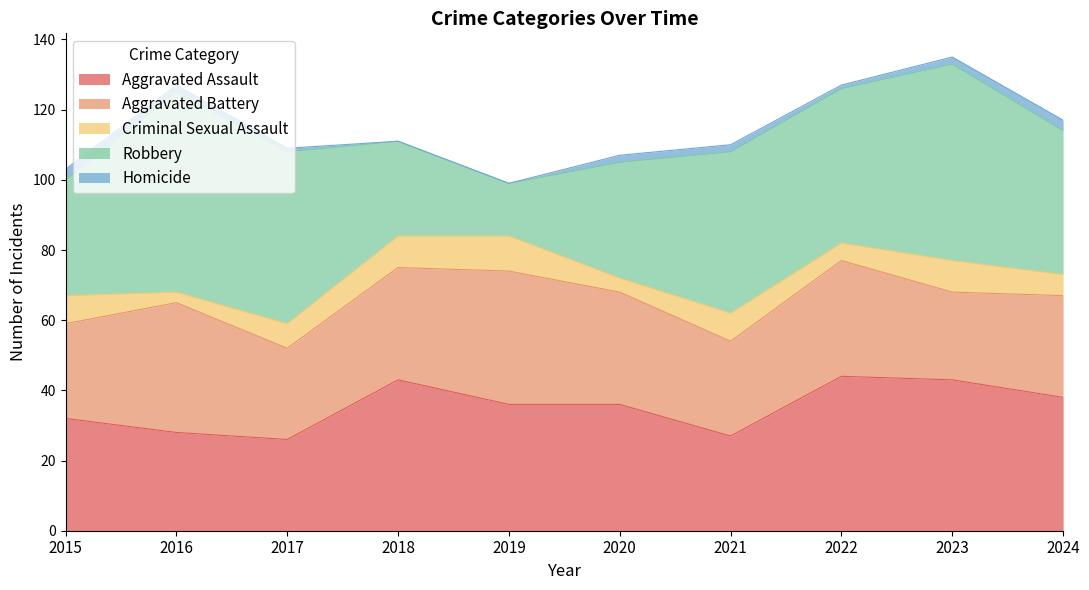

Which has a higher value, 2023 or 2021?

2023